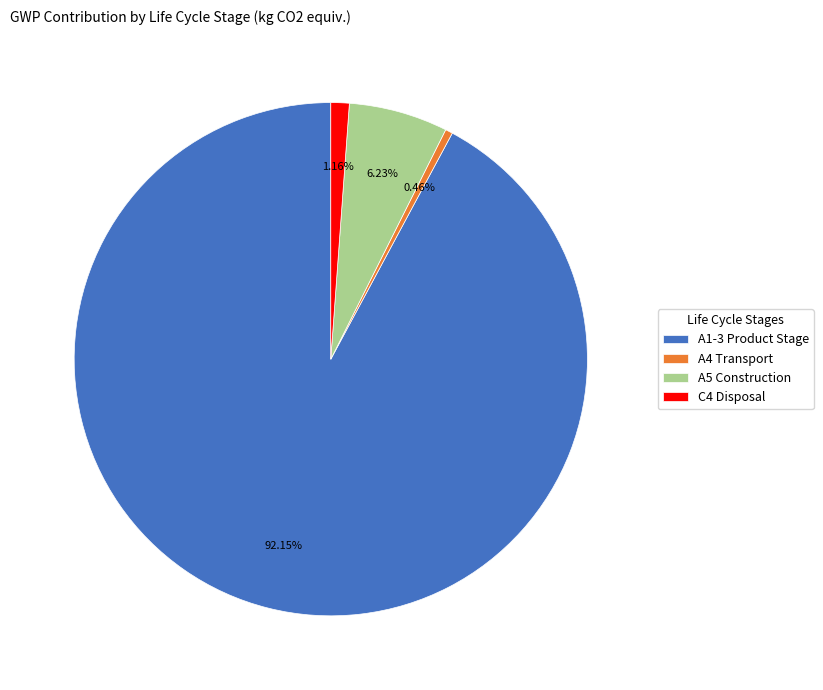

To the nearest percent, what is the combined percentage of A5 Construction and A4 Transport?

7%